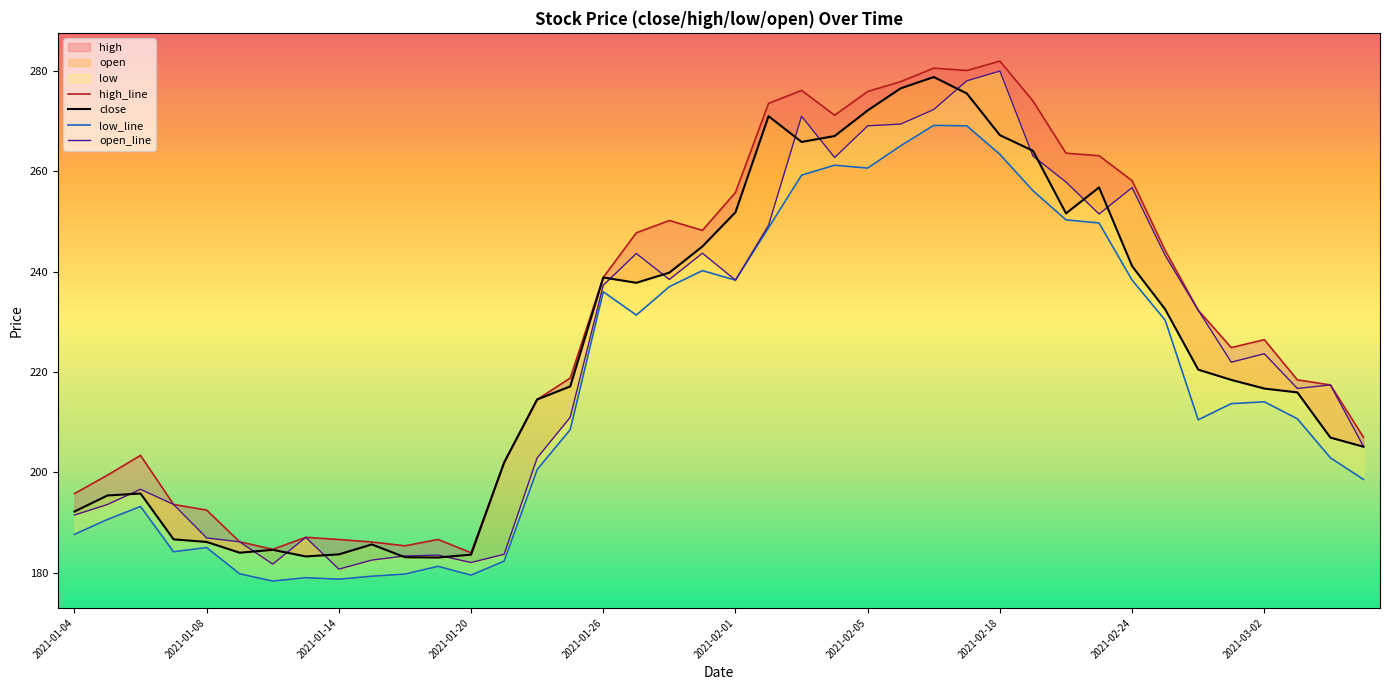

What is the sum of all close values?

8977.4